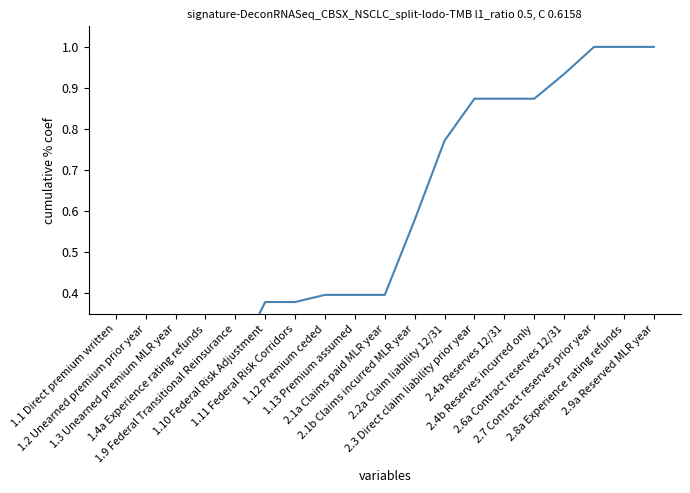

Rank the categories by value from highest to lowest.

2.7 Contract reserves prior year, 2.8a Experience rating refunds, 2.9a Reserved MLR year, 2.6a Contract reserves 12/31, 2.3 Direct claim liability prior year, 2.4a Reserves 12/31, 2.4b Reserves incurred only, 2.2a Claim liability 12/31, 2.1b Claims incurred MLR year, 1.12 Premium ceded, 1.13 Premium assumed, 2.1a Claims paid MLR year, 1.10 Federal Risk Adjustment, 1.11 Federal Risk Corridors, 1.9 Federal Transitional Reinsurance, 1.1 Direct premium written, 1.2 Unearned premium prior year, 1.3 Unearned premium MLR year, 1.4a Experience rating refunds